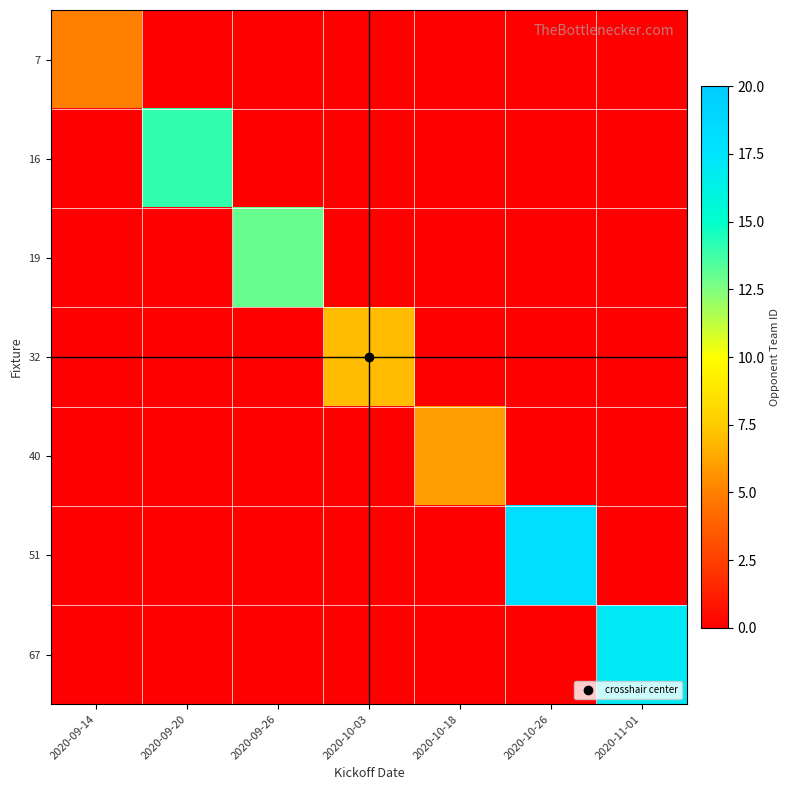

What is the total value across all series at 2020-09-14?

5